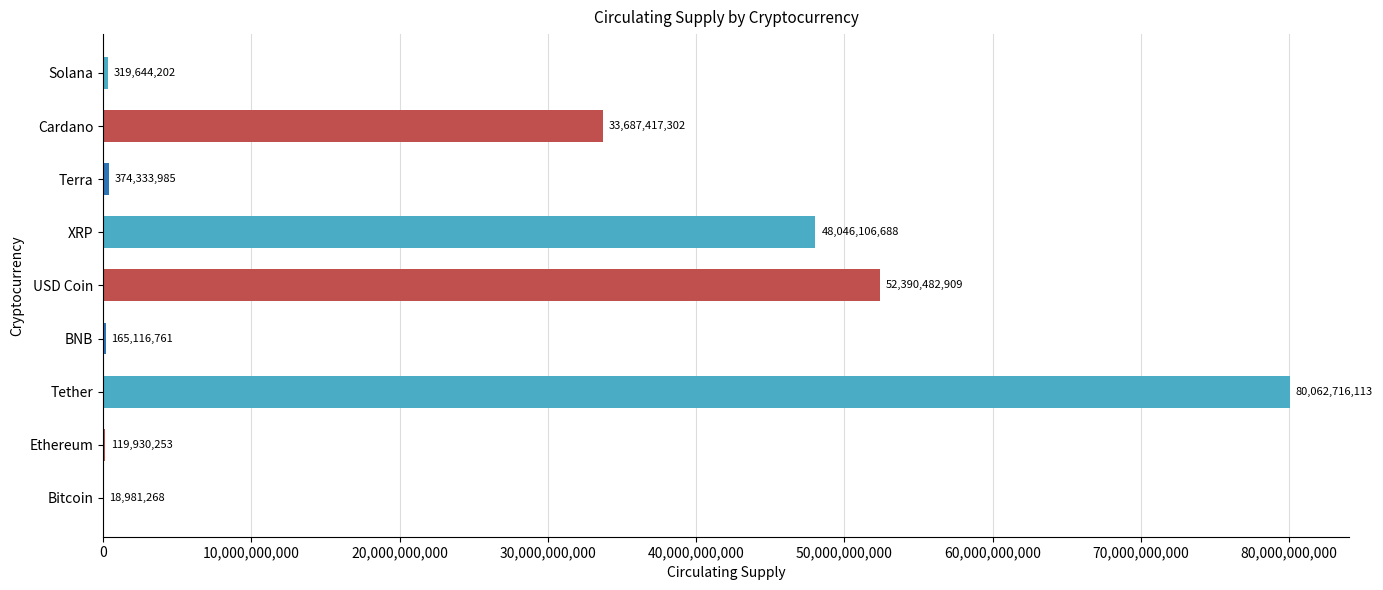

What is the sum of all values?

215184729481